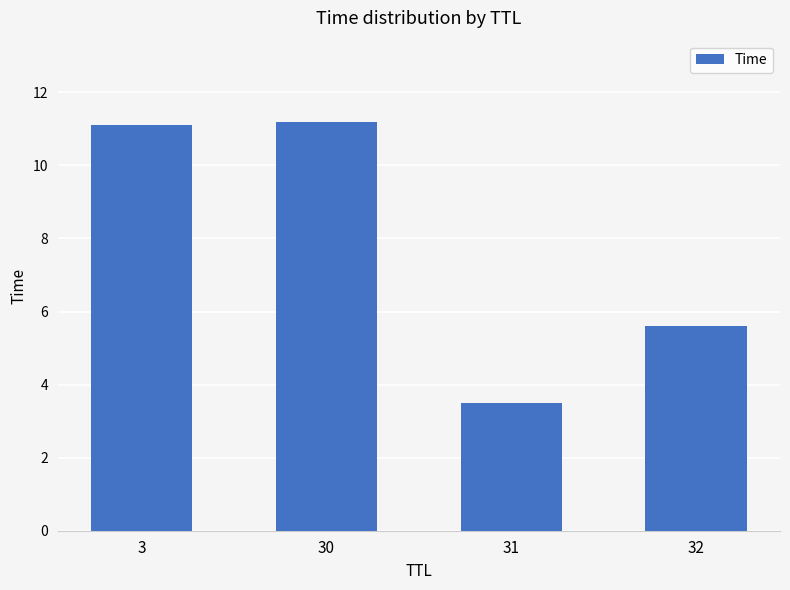

What is the value of the 1st bar from the left?

11.1